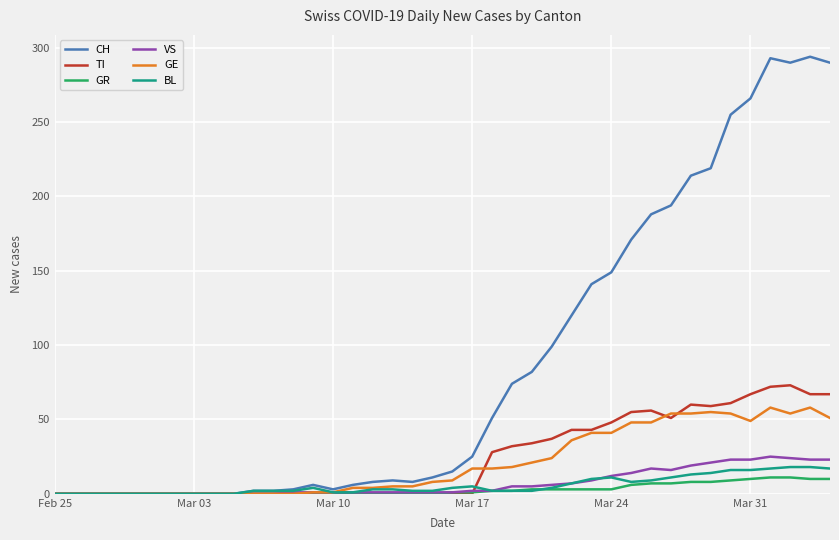

Which series has the largest total across all categories?

CH